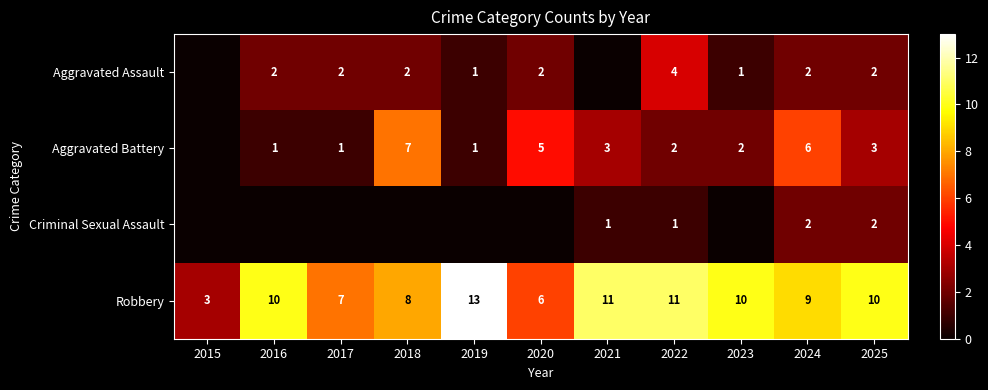

The Criminal Sexual Assault series shows 1 at 2021. True or false?

True